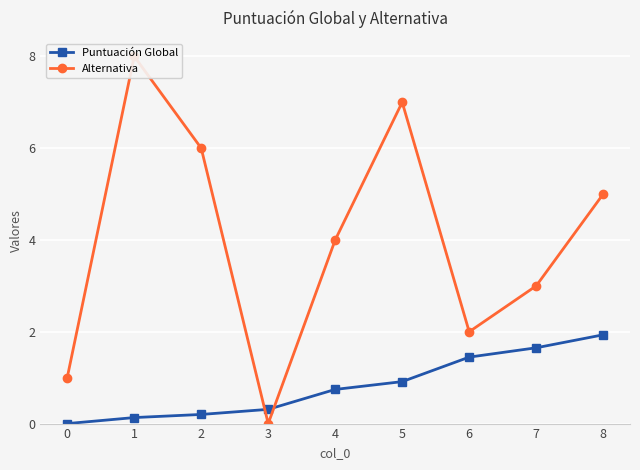

True or false: Alternativa has a value of 4.3 at 7.

False